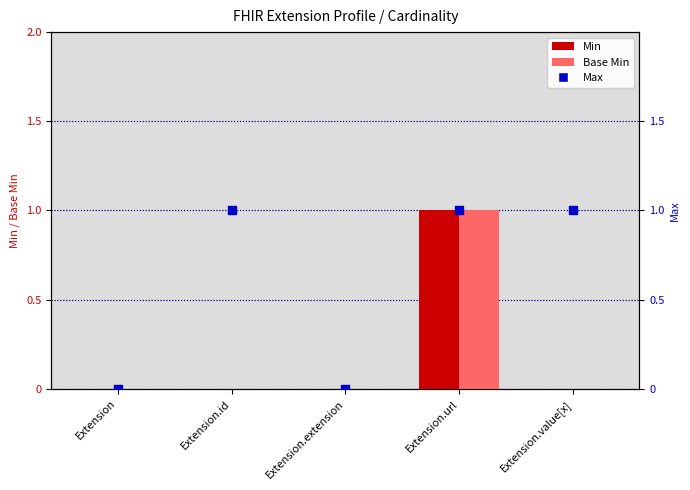

Which series contains the highest Y value?

Min